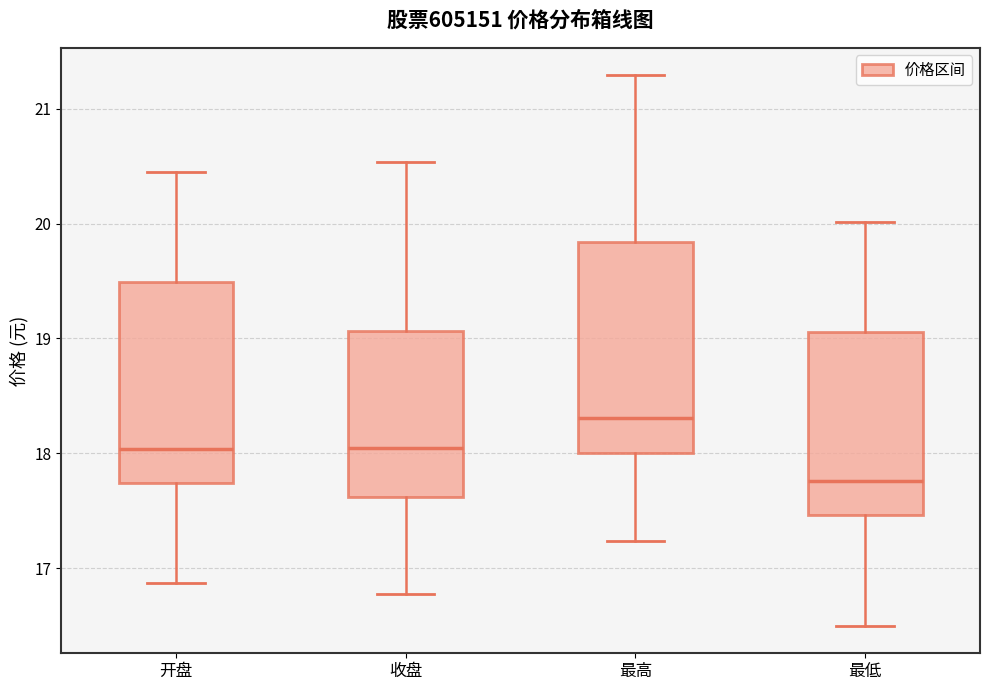

Reading left to right, read every box against the y-axis: the position of its median line, the range the box covers, and the ends of its whiskers. The values are not printed on the chart, so give them approximately, as read against the axis.

开盘: median 18.0, box 17.7 to 19.5, whiskers 16.9 to 20.5
收盘: median 18.0, box 17.6 to 19.1, whiskers 16.8 to 20.5
最高: median 18.3, box 18.0 to 19.8, whiskers 17.2 to 21.3
最低: median 17.8, box 17.5 to 19.1, whiskers 16.5 to 20.0